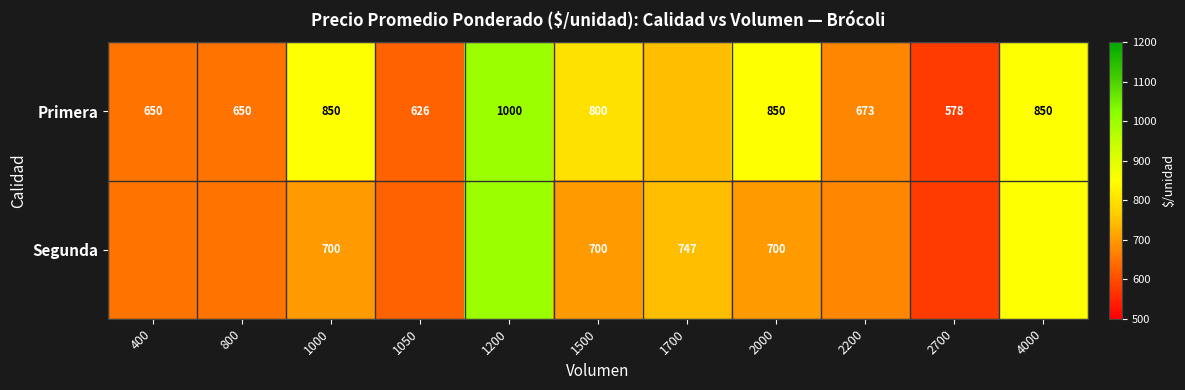

Is it true that Primera equals 850 at 1000?

True